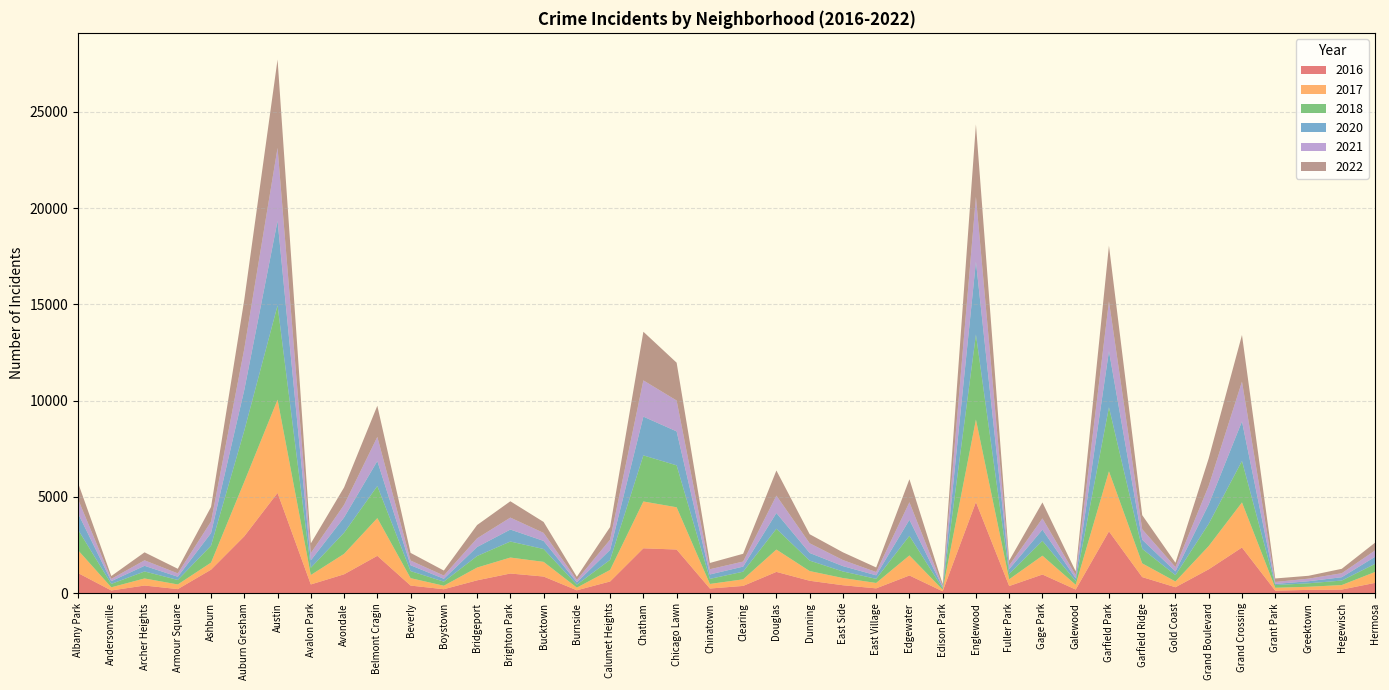

Reading left to right, extract all data points from this chart.

2017: Albany Park=1187	Andersonville=164	Archer Heights=367	Armour Square=242	Ashburn=367	Auburn Gresham=2832	Austin=4840	Avalon Park=490	Avondale=1062	Belmont Cragin=1958	Beverly=385	Boystown=181	Bridgeport=664	Brighton Park=829	Bucktown=762	Burnside=139	Calumet Heights=599	Chatham=2431	Chicago Lawn=2194	Chinatown=238	Clearing=342	Douglas=1160	Dunning=503	East Side=375	East Village=280	Edgewater=1041	Edison Park=82	Englewood=4285	Fuller Park=351	Gage Park=978	Galewood=247	Garfield Park=3118	Garfield Ridge=713	Gold Coast=299	Grand Boulevard=1209	Grand Crossing=2340	Grant Park=149	Greektown=162	Hegewisch=234	Hermosa=566
2016: Albany Park=1050	Andersonville=146	Archer Heights=402	Armour Square=216	Ashburn=1225	Auburn Gresham=2960	Austin=5211	Avalon Park=458	Avondale=985	Belmont Cragin=1944	Beverly=400	Boystown=210	Bridgeport=672	Brighton Park=1026	Bucktown=869	Burnside=155	Calumet Heights=613	Chatham=2335	Chicago Lawn=2271	Chinatown=246	Clearing=382	Douglas=1110	Dunning=650	East Side=417	East Village=255	Edgewater=924	Edison Park=101	Englewood=4733	Fuller Park=376	Gage Park=974	Galewood=194	Garfield Park=3214	Garfield Ridge=840	Gold Coast=313	Grand Boulevard=1244	Grand Crossing=2376	Grant Park=137	Greektown=176	Hegewisch=193	Hermosa=539
2020: Albany Park=847	Andersonville=143	Archer Heights=294	Armour Square=167	Ashburn=653	Auburn Gresham=2116	Austin=4393	Avalon Park=386	Avondale=794	Belmont Cragin=1298	Beverly=303	Boystown=149	Bridgeport=469	Brighton Park=622	Bucktown=421	Burnside=123	Calumet Heights=517	Chatham=2013	Chicago Lawn=1763	Chinatown=229	Clearing=264	Douglas=819	Dunning=398	East Side=278	East Village=183	Edgewater=833	Edison Park=70	Englewood=3782	Fuller Park=251	Gage Park=581	Galewood=147	Garfield Park=2919	Garfield Ridge=474	Gold Coast=196	Grand Boulevard=1008	Grand Crossing=2054	Grant Park=59	Greektown=107	Hegewisch=174	Hermosa=368
2021: Albany Park=736	Andersonville=117	Archer Heights=286	Armour Square=175	Ashburn=600	Auburn Gresham=2137	Austin=3790	Avalon Park=380	Avondale=654	Belmont Cragin=1254	Beverly=245	Boystown=168	Bridgeport=451	Brighton Park=621	Bucktown=416	Burnside=123	Calumet Heights=533	Chatham=1882	Chicago Lawn=1603	Chinatown=272	Clearing=262	Douglas=905	Dunning=503	East Side=315	East Village=170	Edgewater=910	Edison Park=57	Englewood=3369	Fuller Park=190	Gage Park=585	Galewood=164	Garfield Park=2590	Garfield Ridge=543	Gold Coast=224	Grand Boulevard=968	Grand Crossing=2067	Grant Park=102	Greektown=135	Hegewisch=207	Hermosa=330
2018: Albany Park=1066	Andersonville=176	Archer Heights=363	Armour Square=234	Ashburn=881	Auburn Gresham=2657	Austin=4894	Avalon Park=377	Avondale=1097	Belmont Cragin=1665	Beverly=367	Boystown=213	Bridgeport=598	Brighton Park=832	Bucktown=667	Burnside=154	Calumet Heights=524	Chatham=2393	Chicago Lawn=2177	Chinatown=264	Clearing=397	Douglas=1078	Dunning=543	East Side=340	East Village=215	Edgewater=1018	Edison Park=70	Englewood=4419	Fuller Park=277	Gage Park=770	Galewood=191	Garfield Park=3323	Garfield Ridge=754	Gold Coast=328	Grand Boulevard=1155	Grand Crossing=2153	Grant Park=140	Greektown=180	Hegewisch=233	Hermosa=419
2022: Albany Park=850	Andersonville=149	Archer Heights=414	Armour Square=238	Ashburn=758	Auburn Gresham=2547	Austin=4584	Avalon Park=498	Avondale=903	Belmont Cragin=1618	Beverly=397	Boystown=259	Bridgeport=689	Brighton Park=847	Bucktown=568	Burnside=161	Calumet Heights=654	Chatham=2525	Chicago Lawn=1964	Chinatown=325	Clearing=404	Douglas=1303	Dunning=470	East Side=402	East Village=238	Edgewater=1196	Edison Park=93	Englewood=3758	Fuller Park=250	Gage Park=828	Galewood=197	Garfield Park=2885	Garfield Ridge=733	Gold Coast=224	Grand Boulevard=1423	Grand Crossing=2421	Grant Park=182	Greektown=148	Hegewisch=229	Hermosa=403